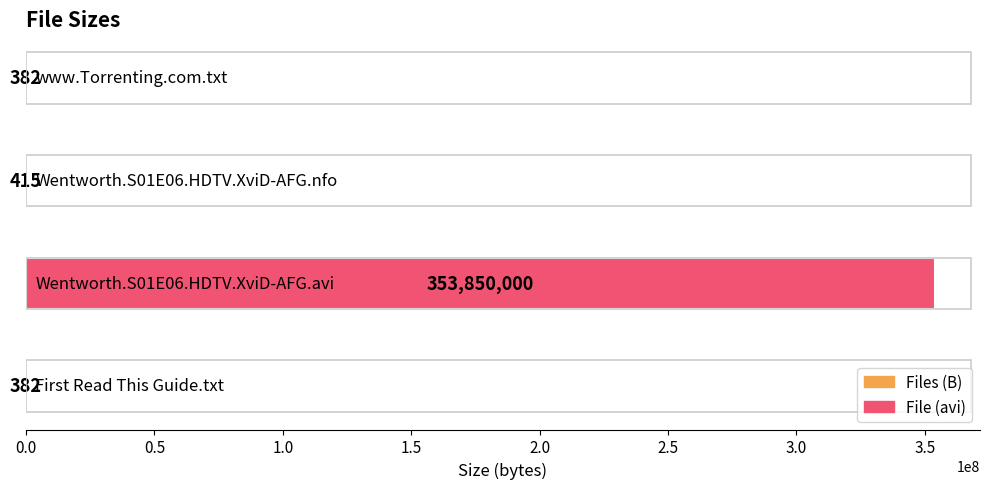

What is the sum of all values?

353851179